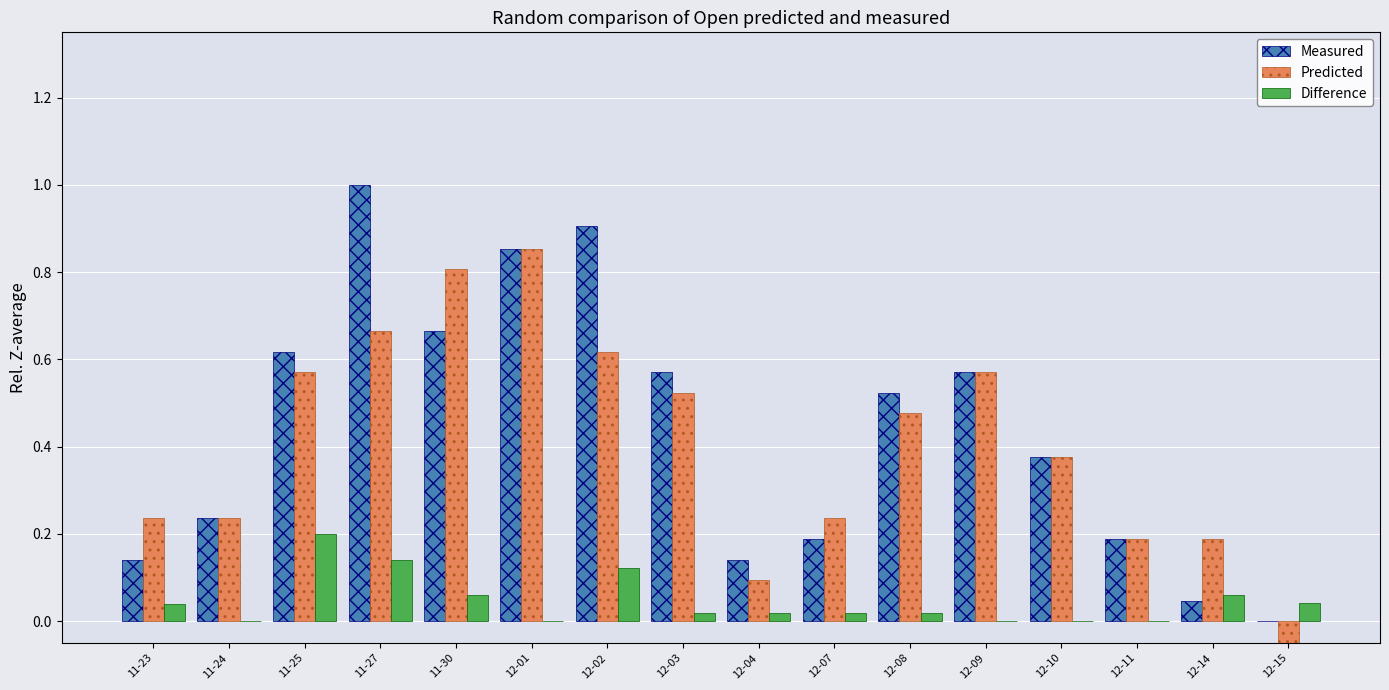

At which category is the sum across all series the highest?

11-27